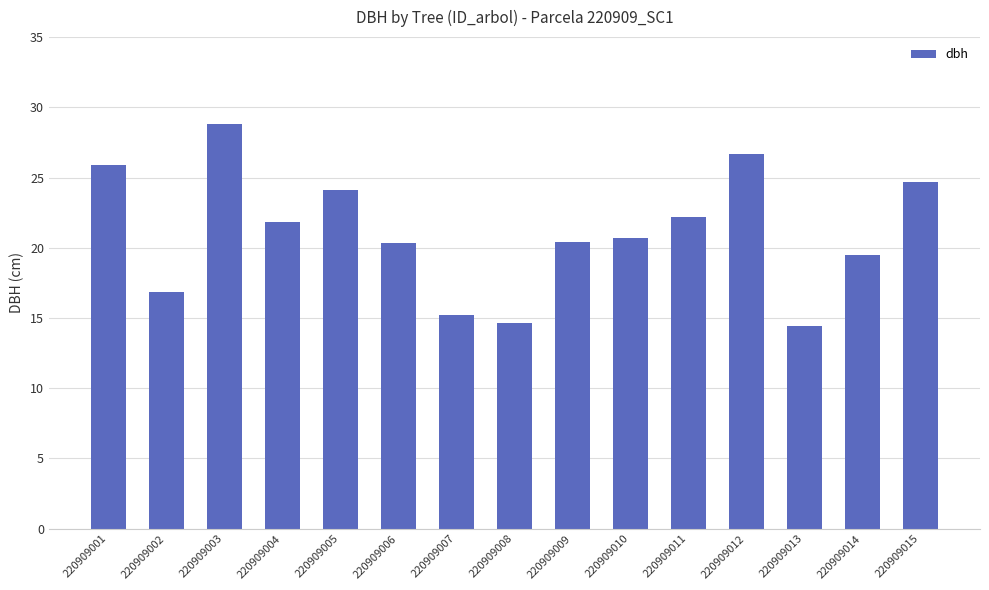

Does the chart contain any negative values?

No